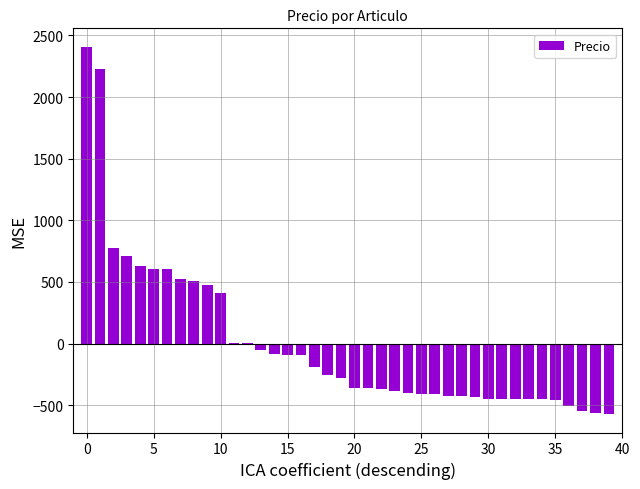

How many data points does each series have?

40